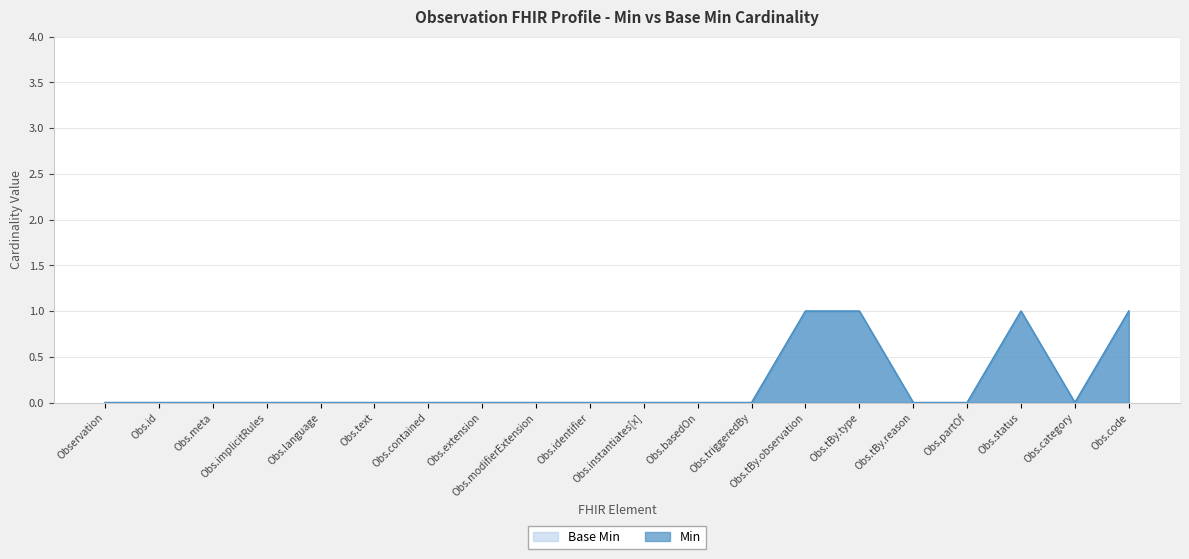

In Base Min, how many points are lower than both neighbors (excluding endpoints)?

1